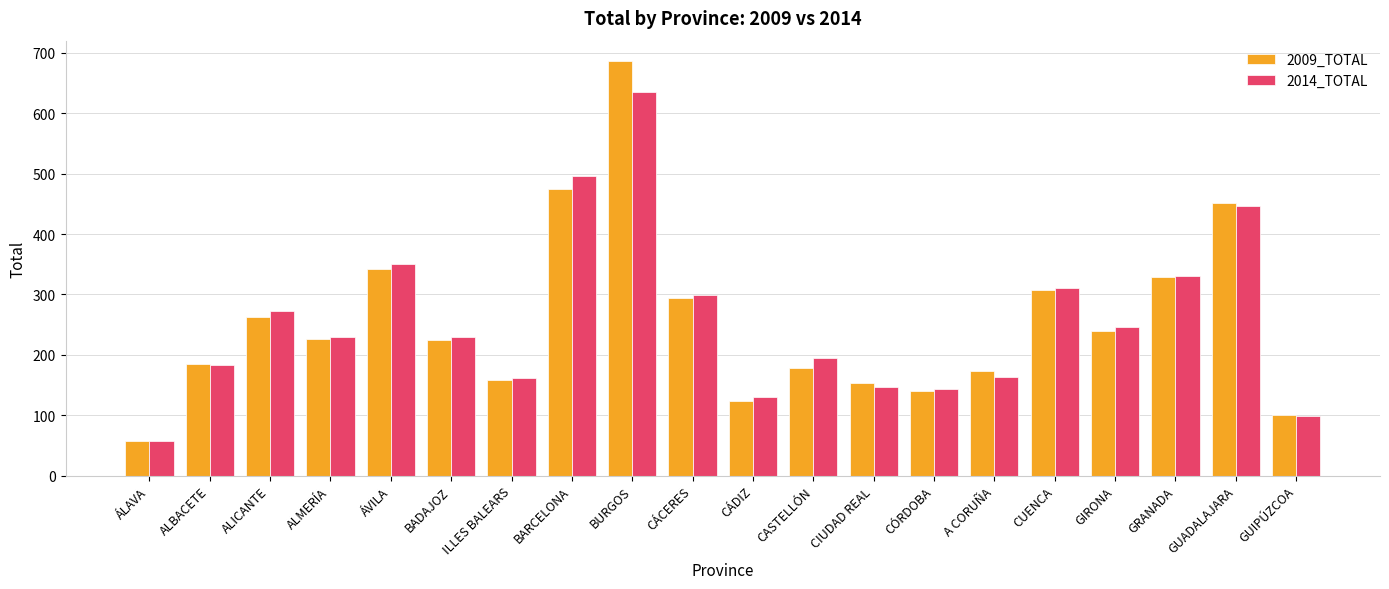

Rank the series by their maximum value, from lowest to highest.

2014_TOTAL, 2009_TOTAL